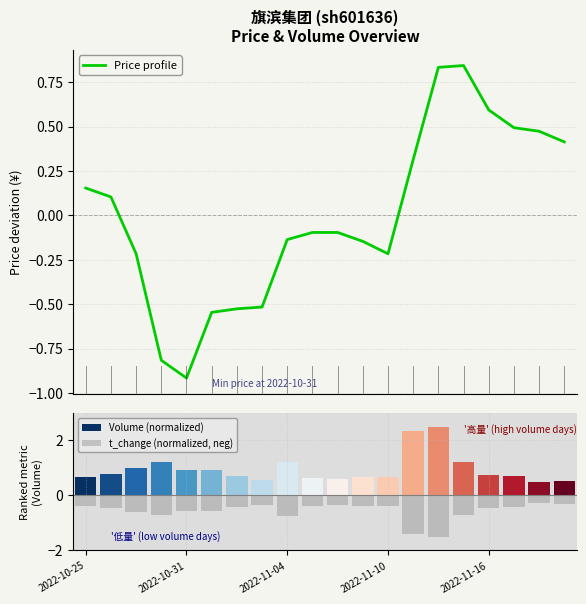

What is the maximum value shown in the chart?

2.5